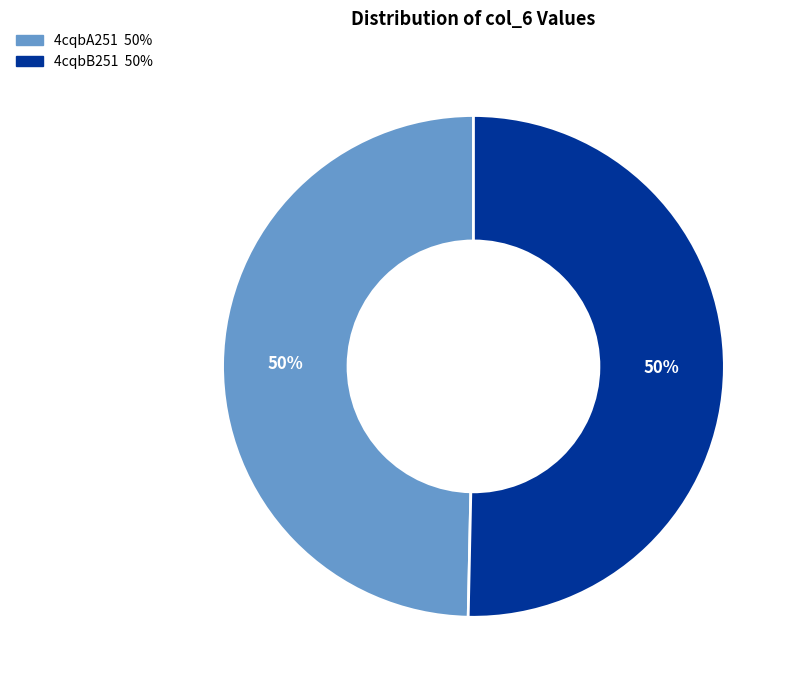

True or false: 4cqbA251 accounts for 50% of the total.

True